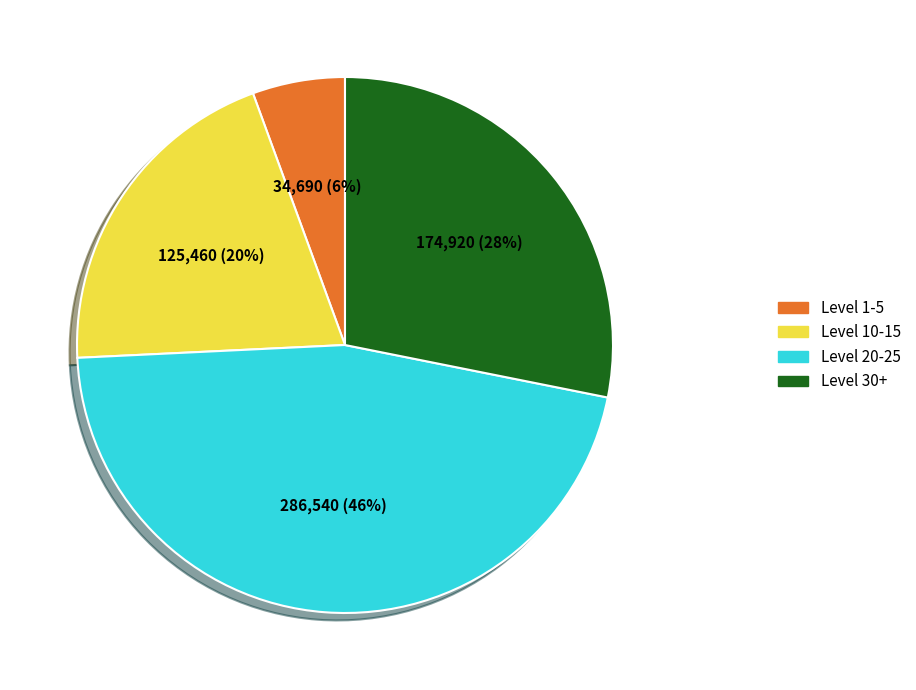

Is there any slice that represents more than half of the pie?

No